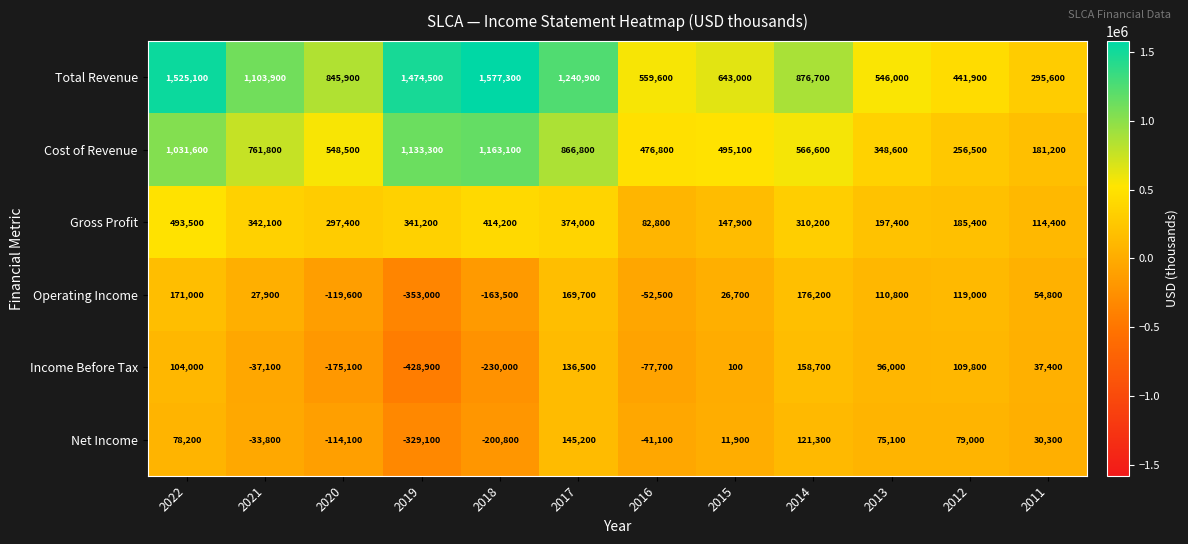

Where is Total Revenue nearest to the value 936450?

2014